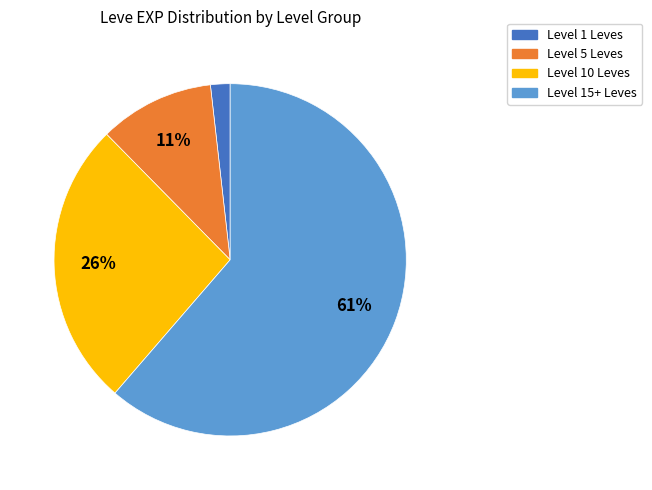

To the nearest percent, what is the average slice percentage?

25%